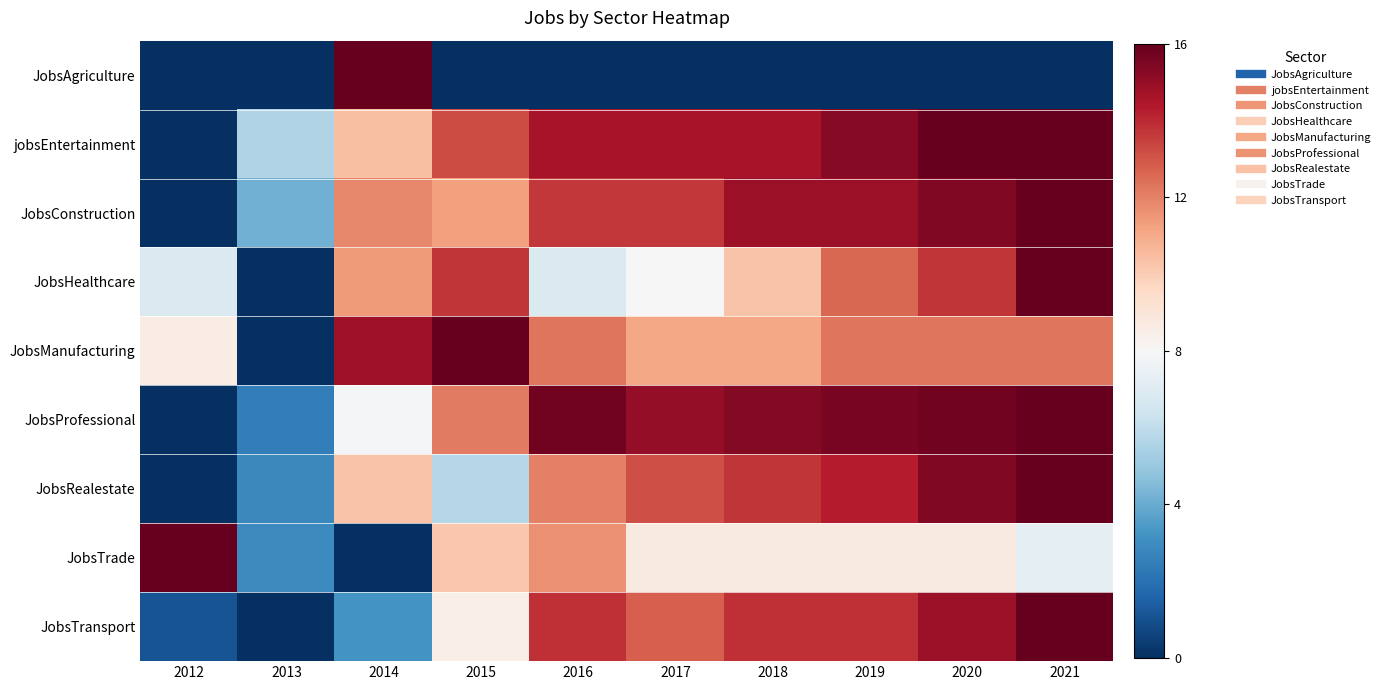

What is the spread (max minus min) of values at 2018?

15.3